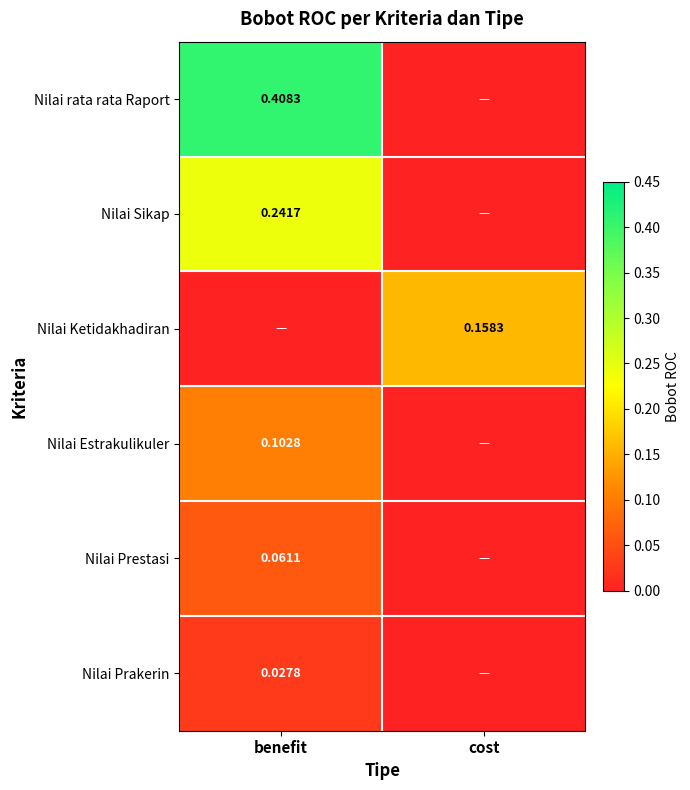

Count the number of categories in the chart.

2